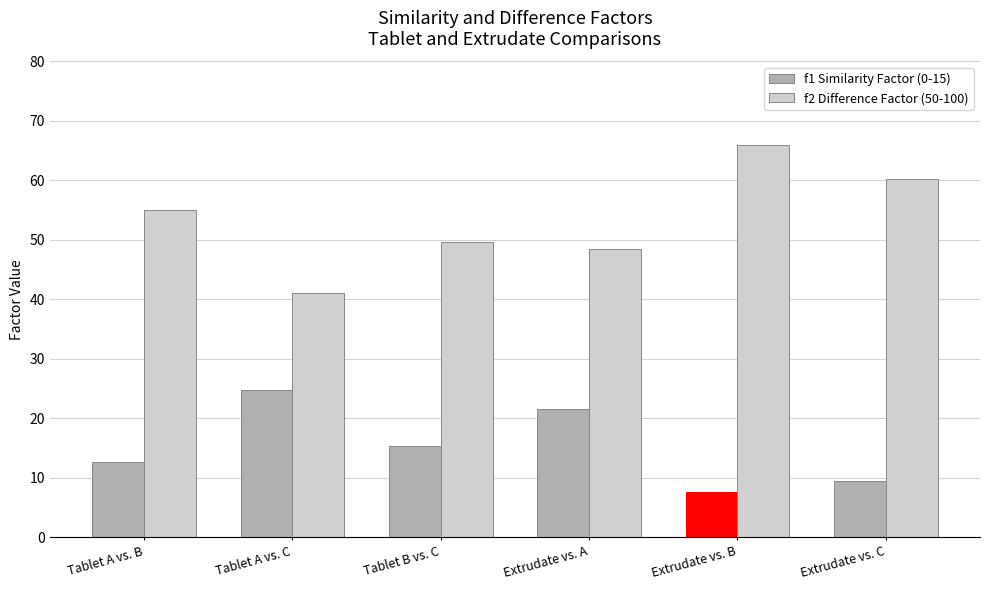

Which series has the largest total across all categories?

f2 Difference Factor (50-100)